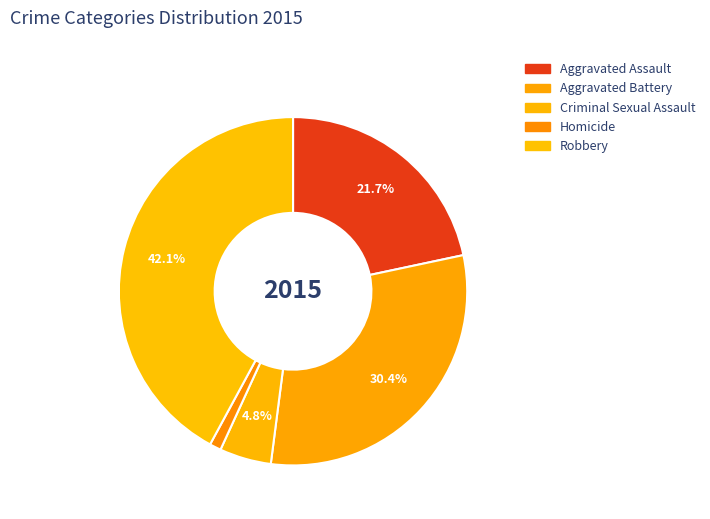

What percentage is the Robbery slice, to the nearest percent?

42%